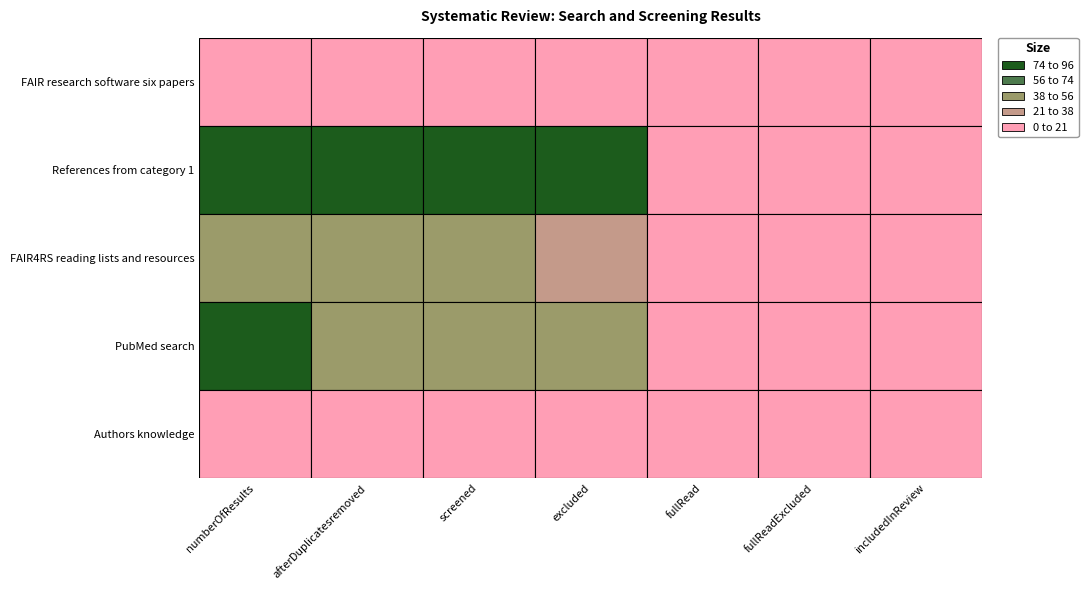

What is the difference between the highest and lowest values at 0?

90